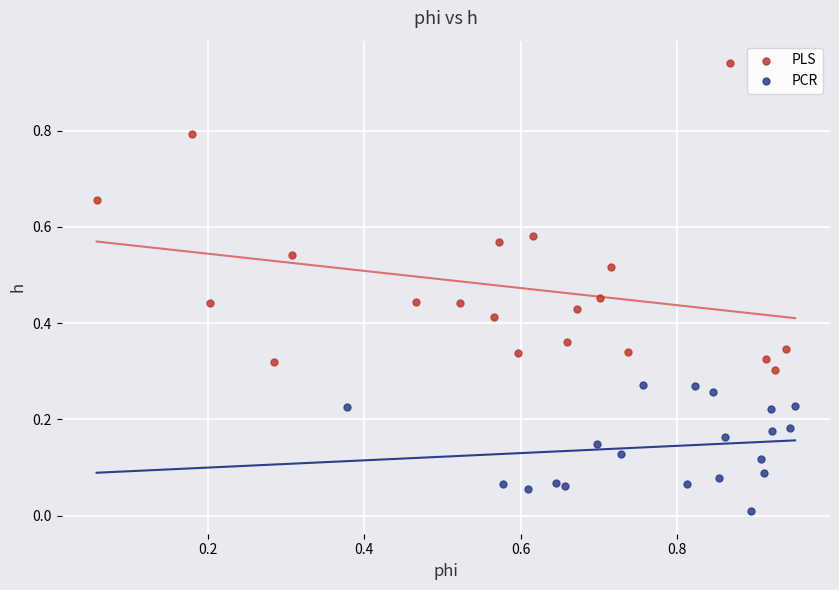

Which series contains the lowest Y value?

PCR